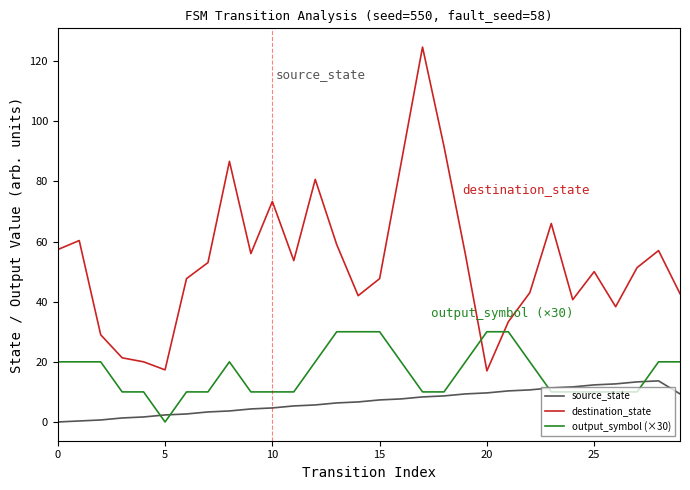

List the series in order of their overall mean, highest first.

destination_state, output_symbol (×30), source_state